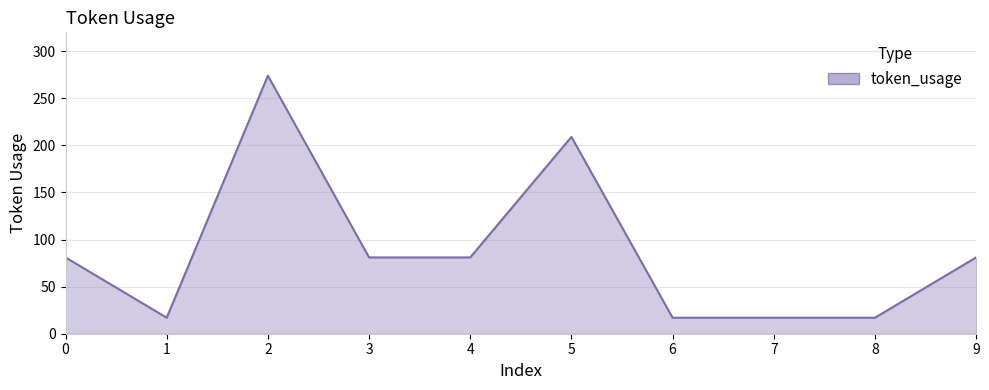

Reading left to right, what are all the values shown in this chart?

0=81	1=17	2=274	3=81	4=81	5=209	6=17	7=17	8=17	9=81